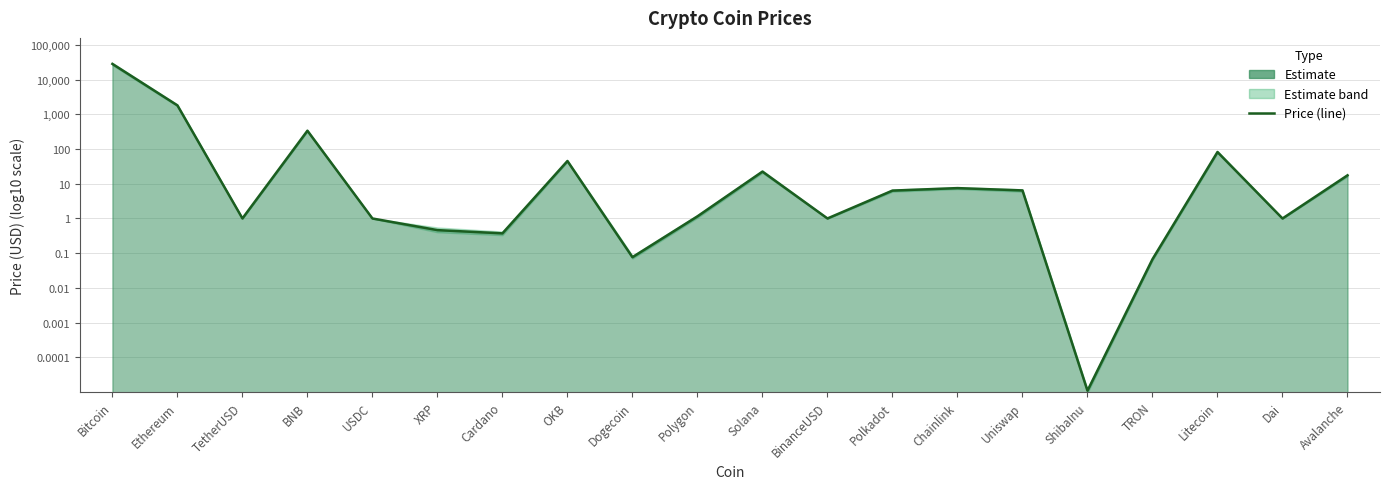

Is it true that the value at Avalanche is 1.2?

True